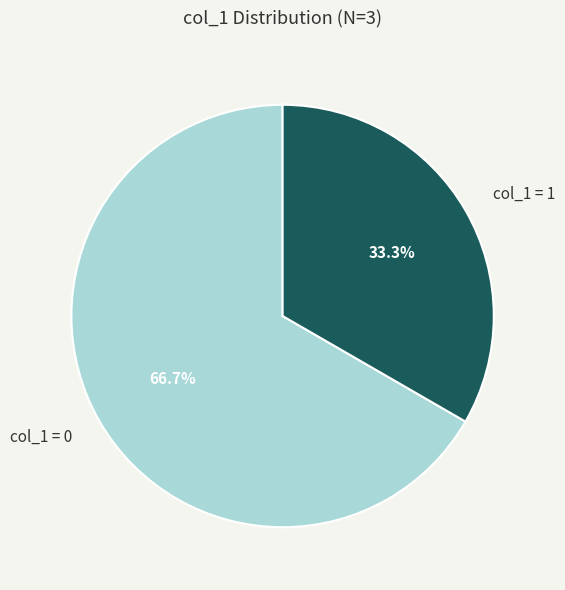

Rank the categories by value from highest to lowest.

col_1 = 0, col_1 = 1